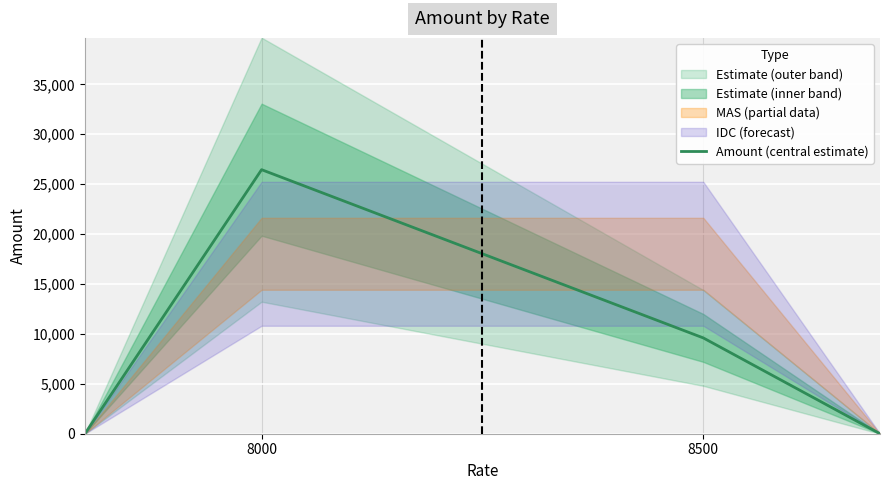

At which label is Amount (central estimate) closest to 13225?

8500